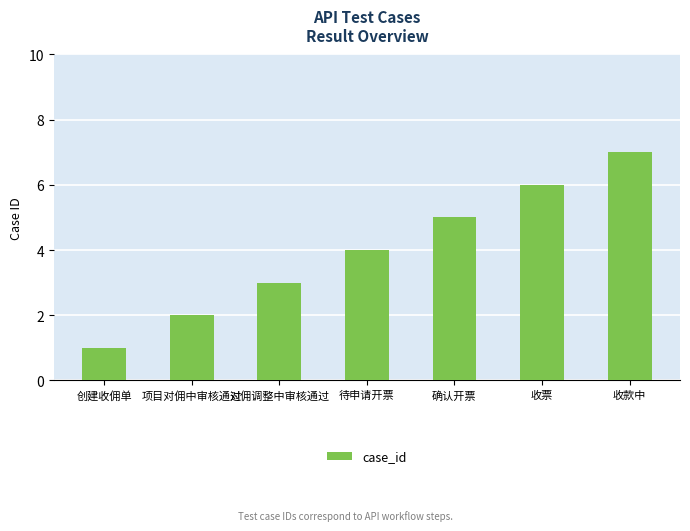

Reading left to right, extract all data points from this chart.

1	2	3	4	5	6	7